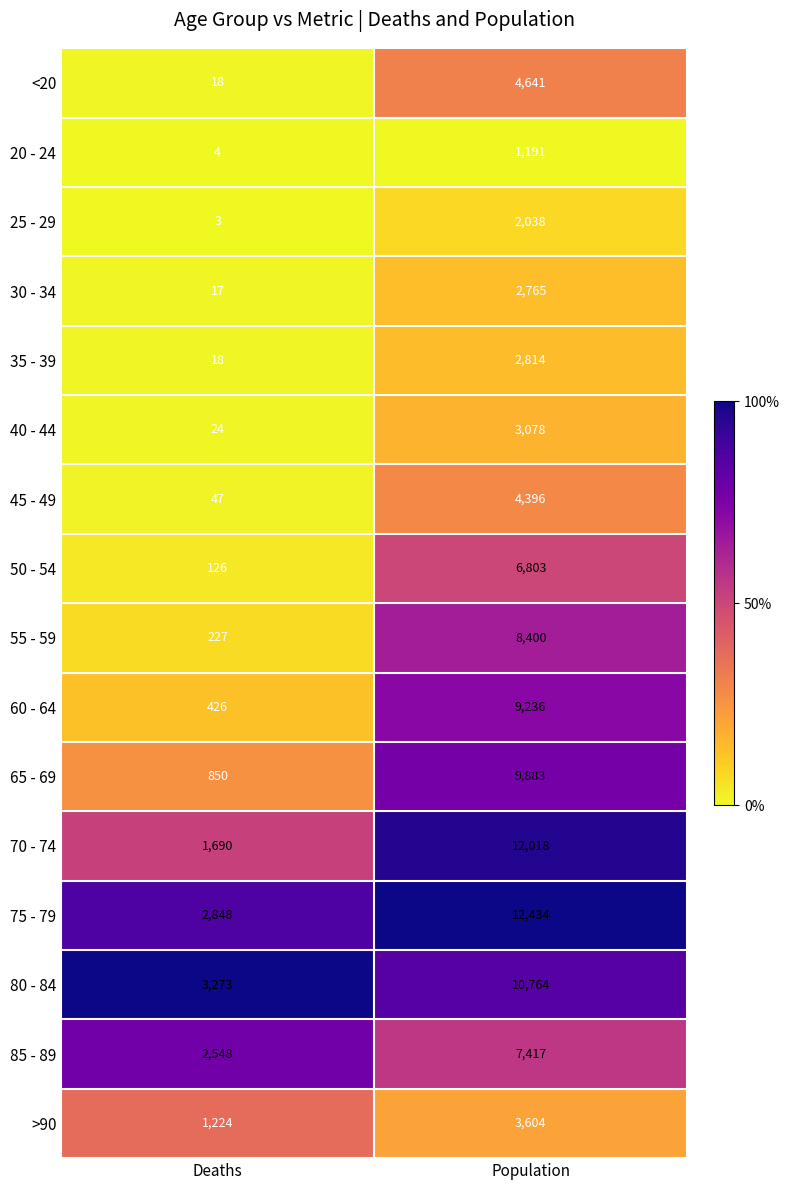

Rank the categories by 20 - 24 value from lowest to highest.

Deaths, Population